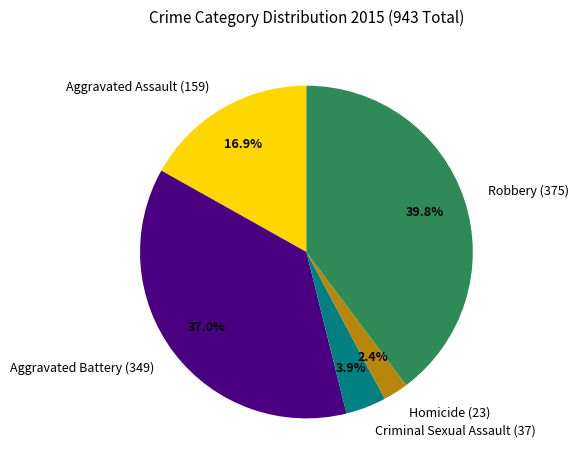

What portion of the pie excludes Aggravated Assault (159)?

83.1%